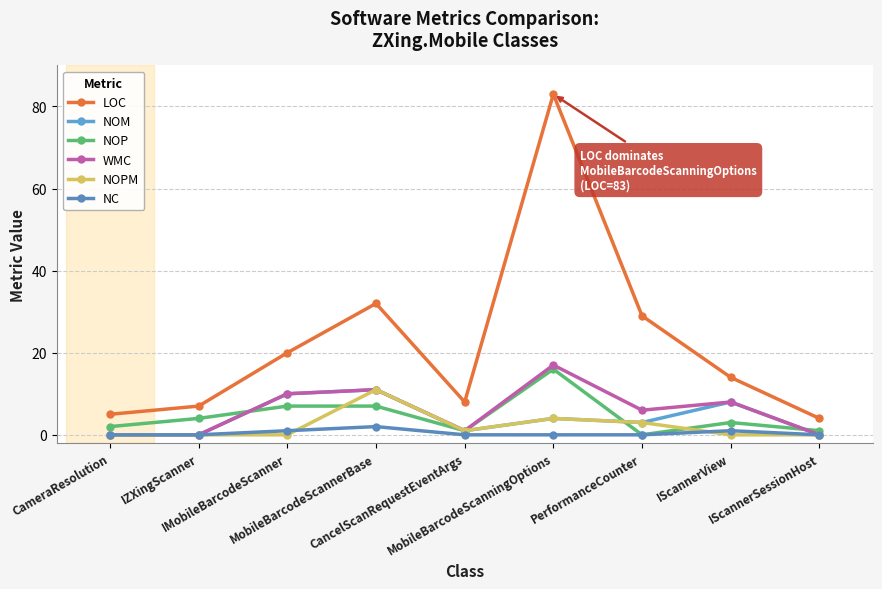

What is the difference between the NOP values at IScannerView and CameraResolution?

1